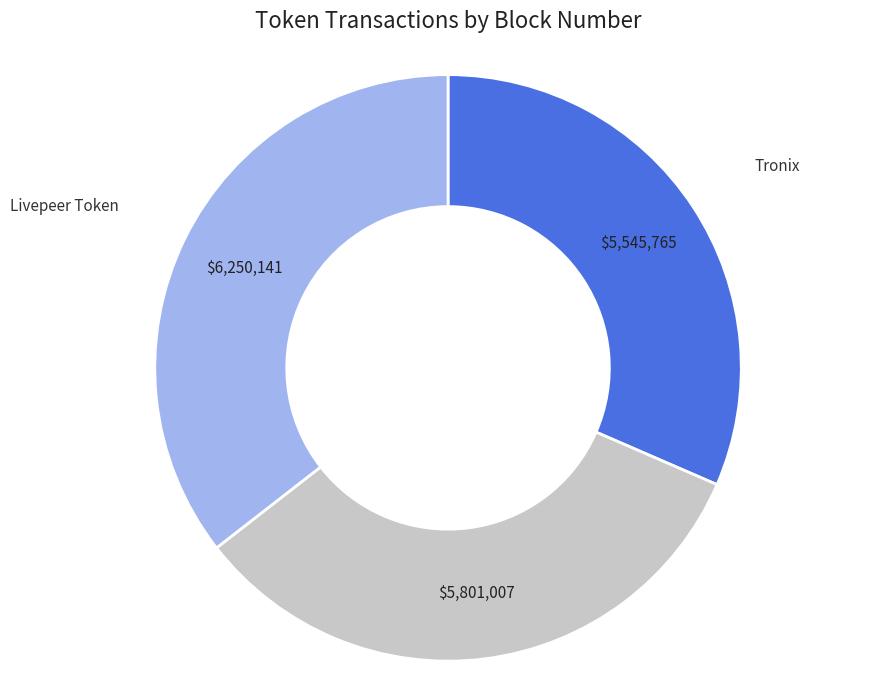

Does any single category account for the majority?

No